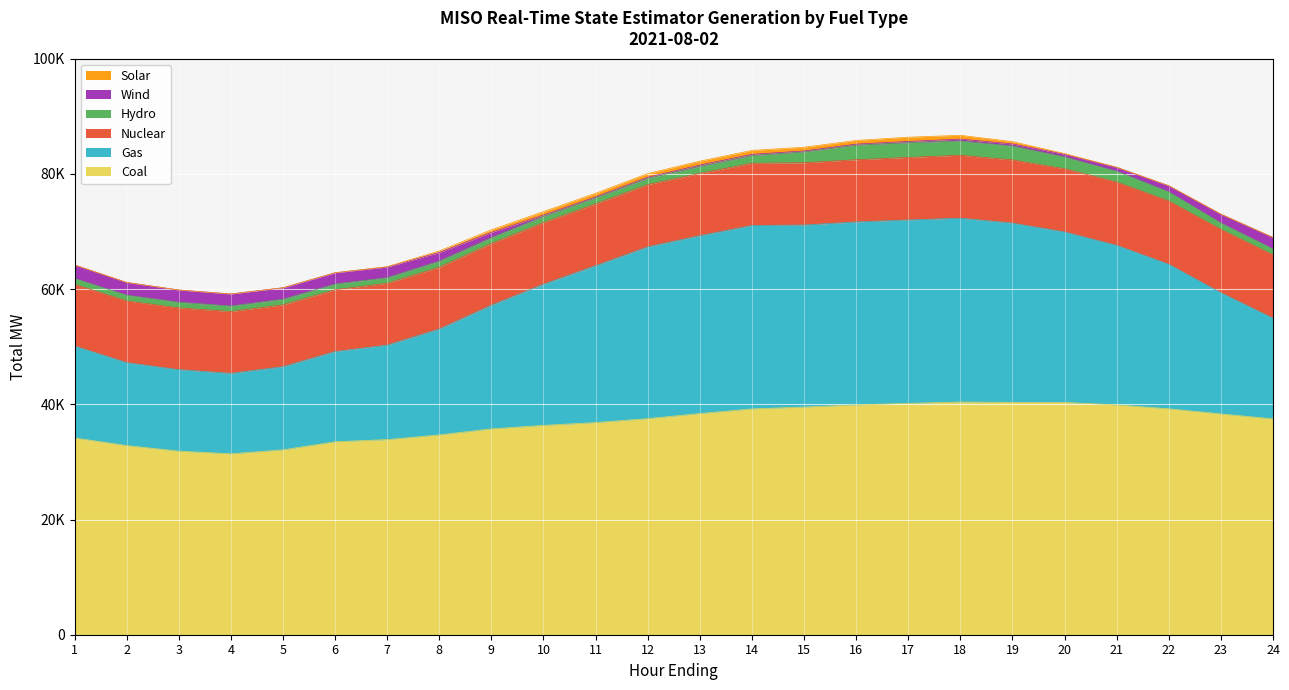

Does the chart display data point markers on the line(s)?

No